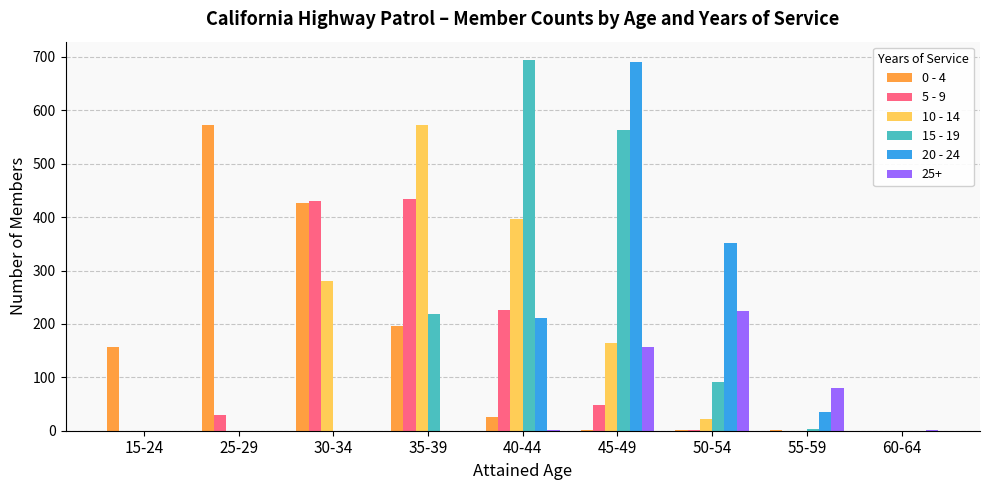

Which series changed the most between 25-29 and 30-34?

5 - 9